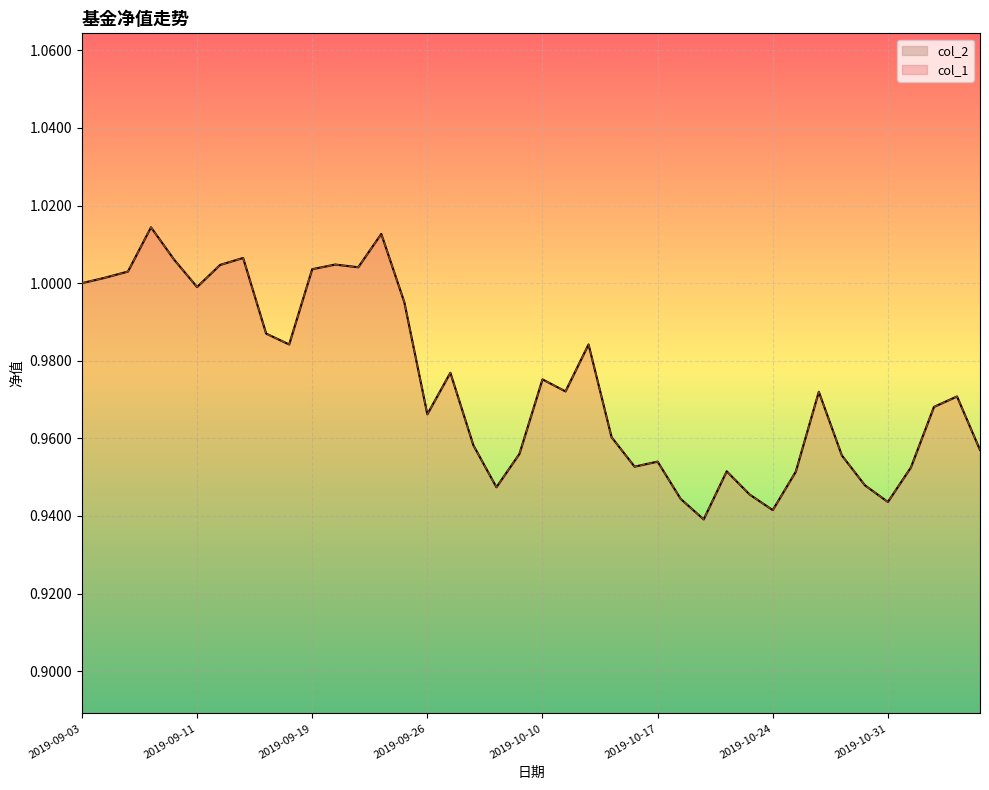

Count the number of categories in the chart.

40